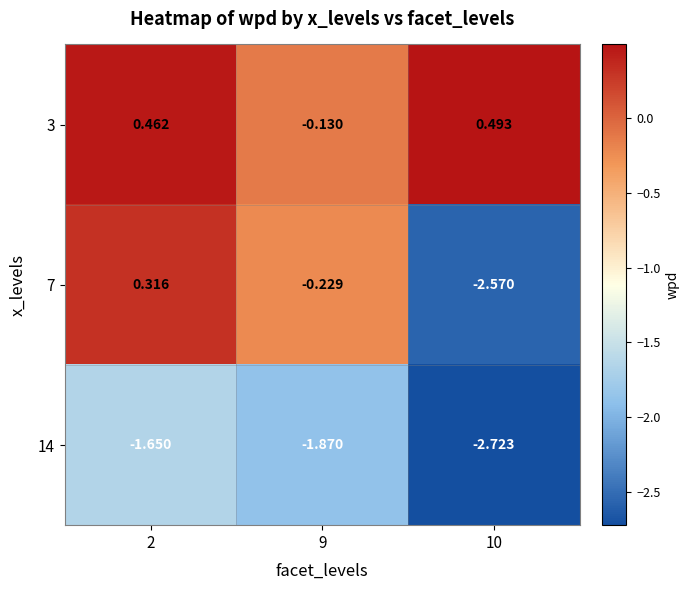

Between 2 and 9, which series saw the biggest shift?

3